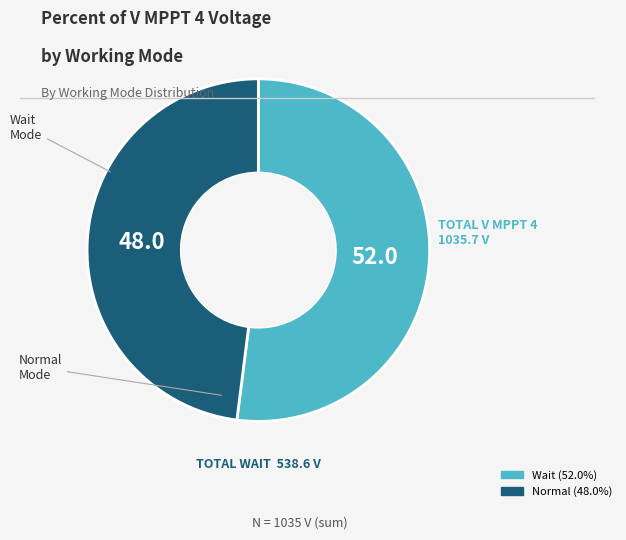

How many segments does this pie chart have?

2